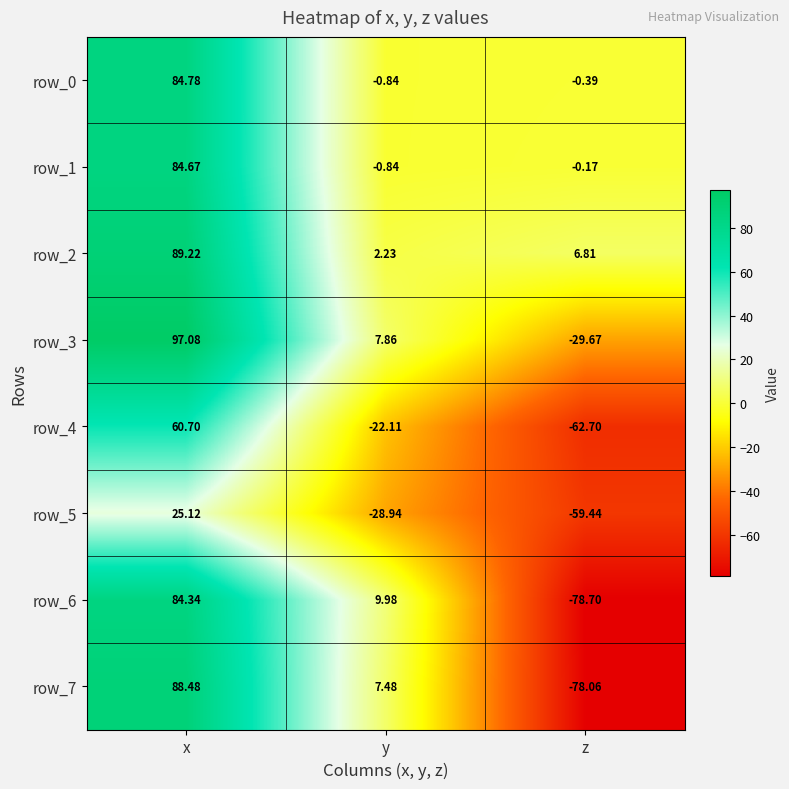

What is the difference between the second highest and minimum values in the row_5 series?

30.5